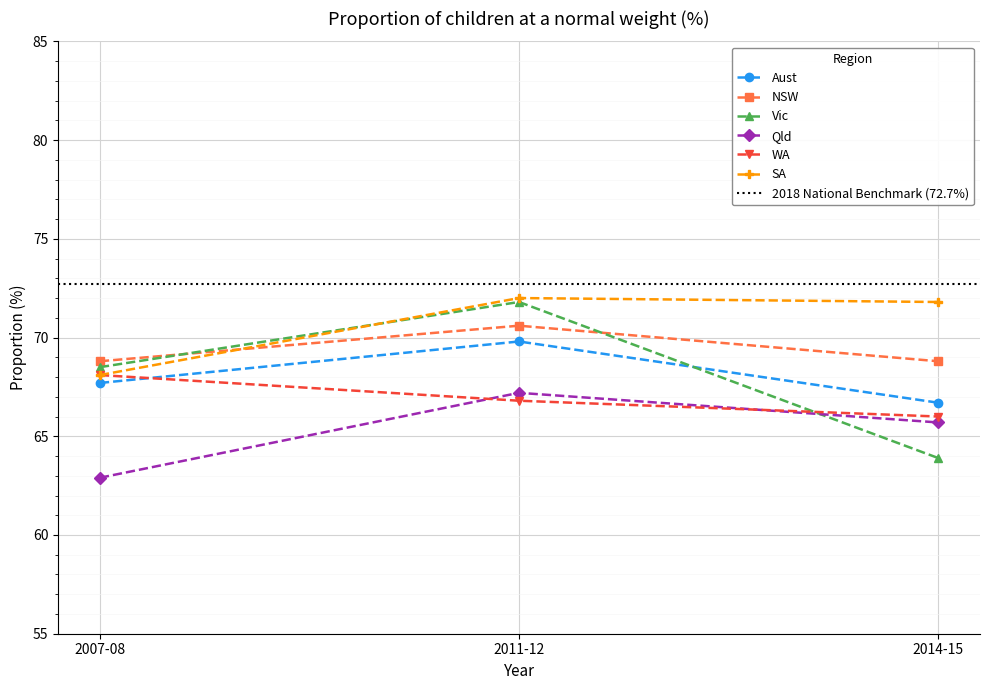

Reading right to left, list all the values displayed in this chart.

Aust: 66.7	69.8	67.7
NSW: 68.8	70.6	68.8
Vic: 63.9	71.8	68.5
Qld: 65.7	67.2	62.9
WA: 66.0	66.8	68.1
SA: 71.8	72.0	68.1